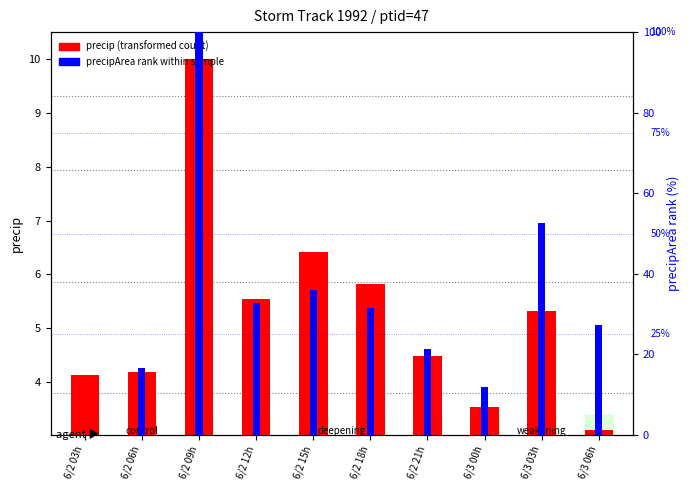

At which category is the sum across all series the highest?

6/2 09h